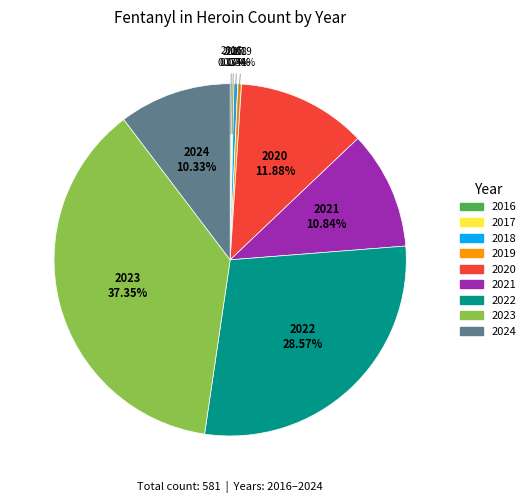

Which has a higher value, 2023 or 2020?

2023